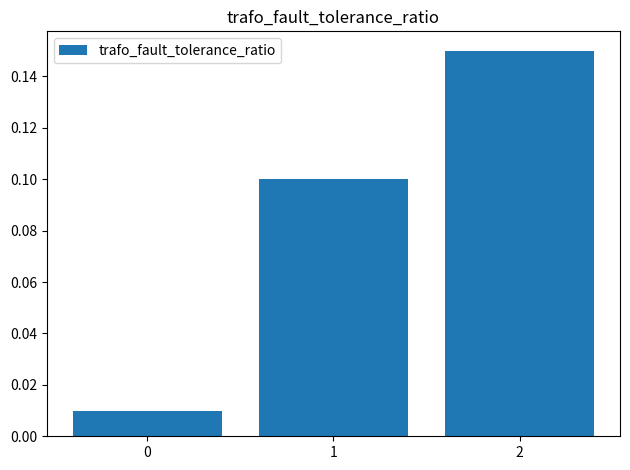

What is the change in value from 0 to 2?

+0.1